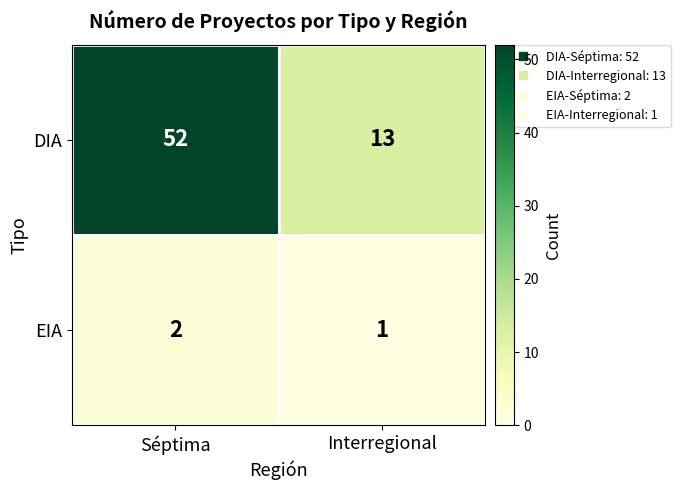

What is the difference between the highest and lowest values at Séptima?

50